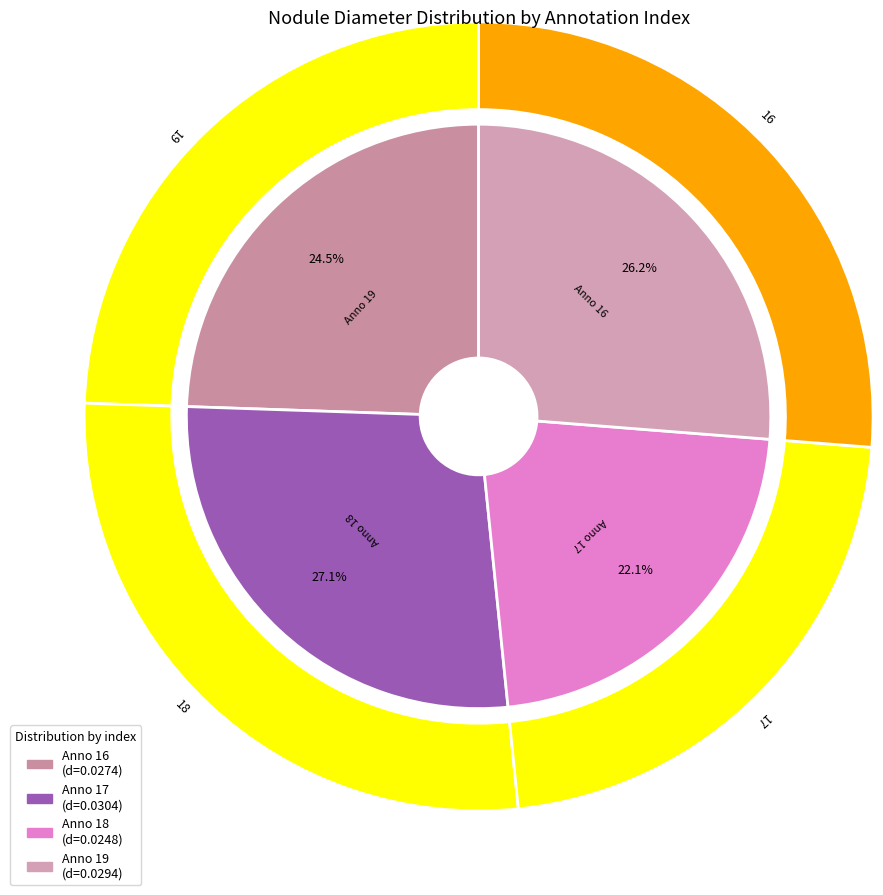

How many segments does this pie chart have?

4